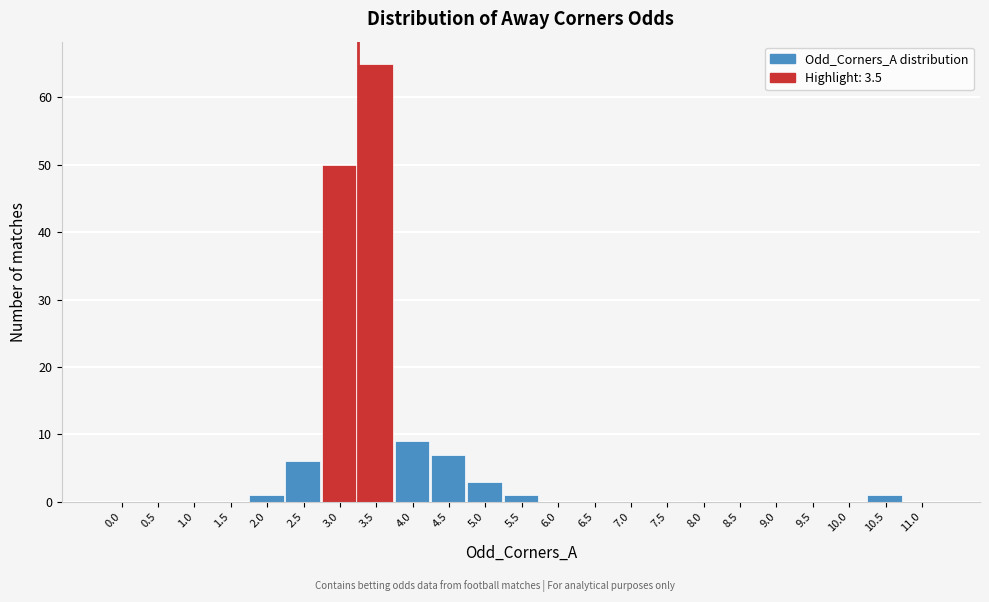

Reading right to left, list all the values displayed in this chart.

11.0=0	10.5=1	10.0=0	9.5=0	9.0=0	8.5=0	8.0=0	7.5=0	7.0=0	6.5=0	6.0=0	5.5=1	5.0=3	4.5=7	4.0=9	3.5=65	3.0=50	2.5=6	2.0=1	1.5=0	1.0=0	0.5=0	0.0=0